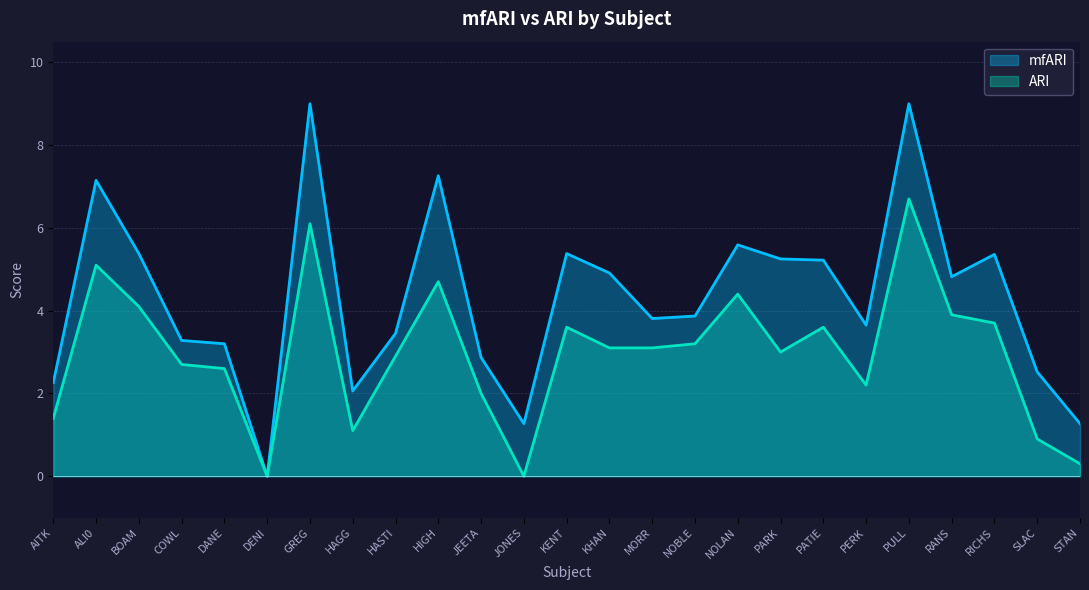

True or false: mfARI and ARI cross at least once.

False